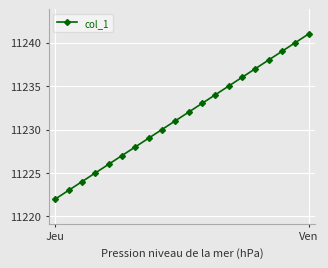

What is the value of the 18th point from the left?

11239